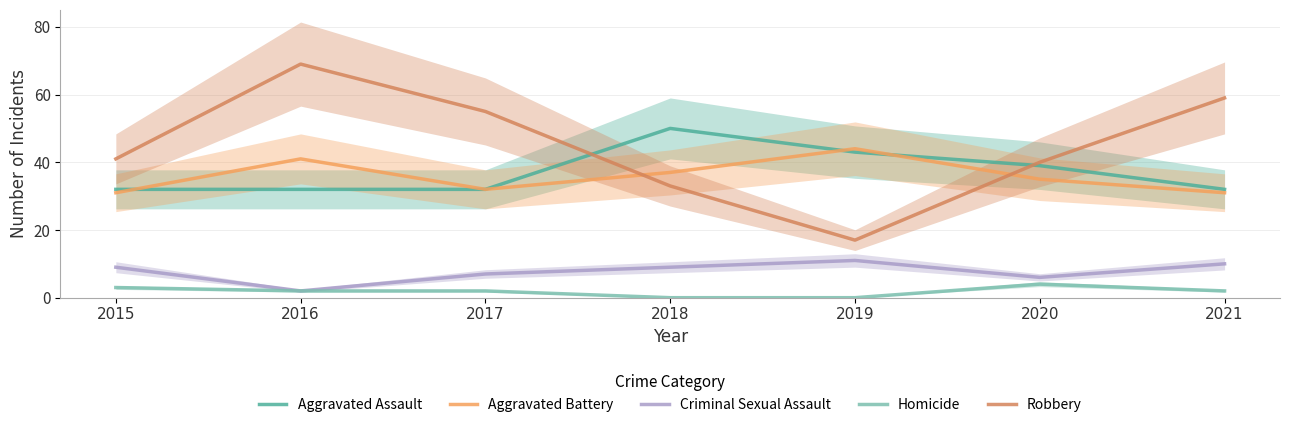

Reading left to right, transcribe all the data shown in this chart.

Aggravated Assault: 2015=32	2016=32	2017=32	2018=50	2019=43	2020=39	2021=32
Aggravated Battery: 2015=31	2016=41	2017=32	2018=37	2019=44	2020=35	2021=31
Criminal Sexual Assault: 2015=9	2016=2	2017=7	2018=9	2019=11	2020=6	2021=10
Homicide: 2015=3	2016=2	2017=2	2018=0	2019=0	2020=4	2021=2
Robbery: 2015=41	2016=69	2017=55	2018=33	2019=17	2020=40	2021=59